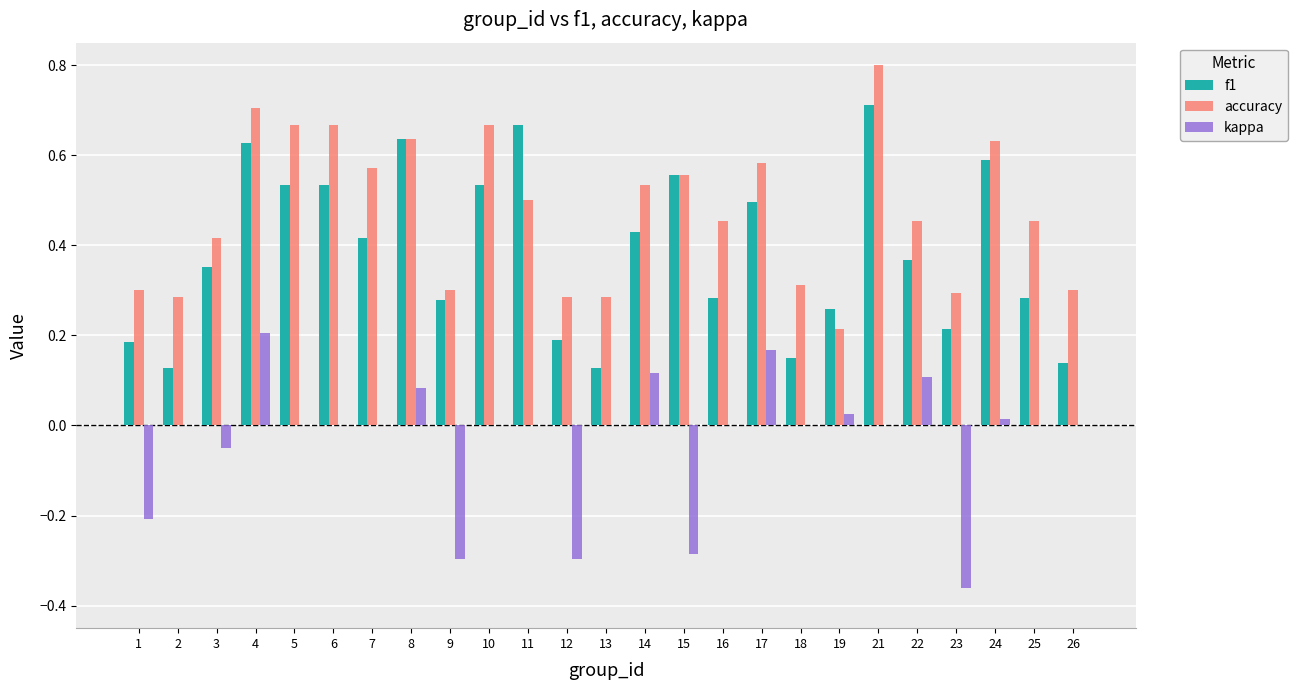

Which series has the largest total across all categories?

accuracy